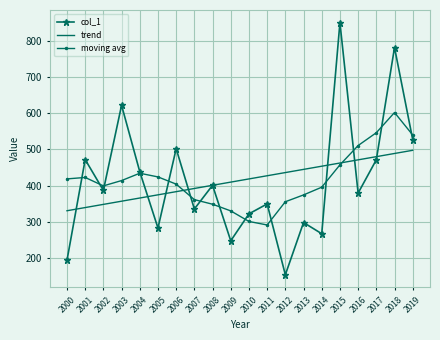

What is the spread (max minus min) of values at 2004?

72.7